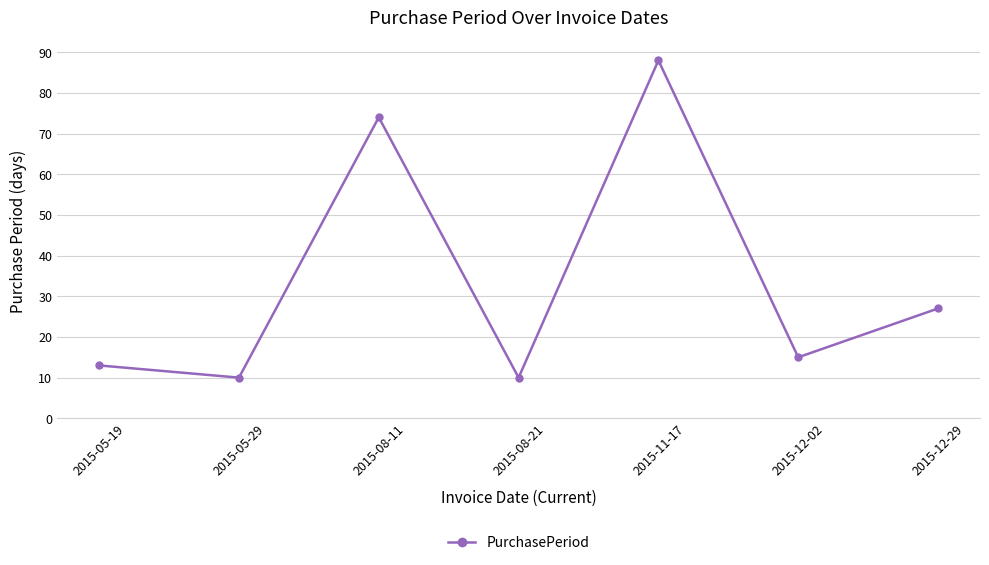

How many interior local peaks (higher than both neighbors) does the data have?

2